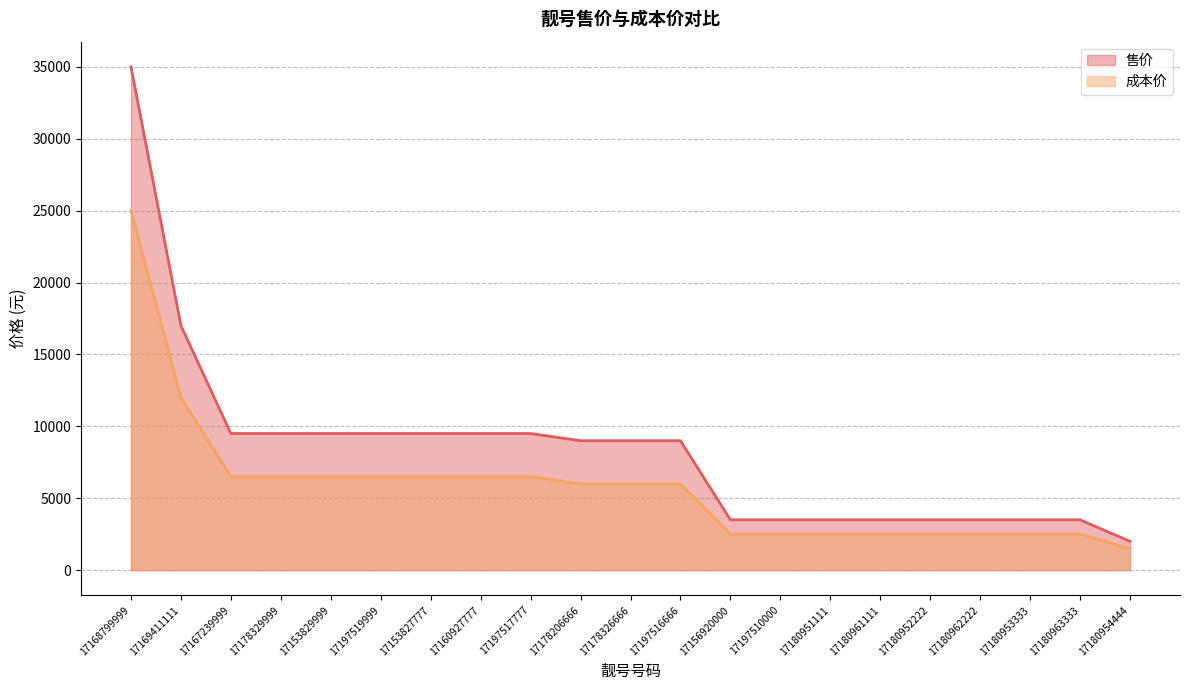

What is the minimum value for 成本价?

1500